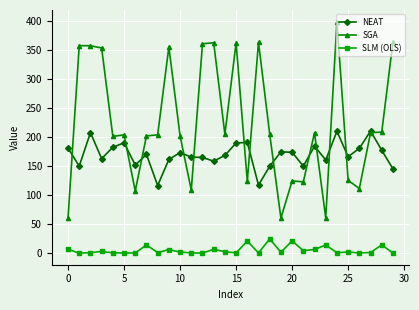

True or false: SGA has more than 1 points higher than both neighbors.

True